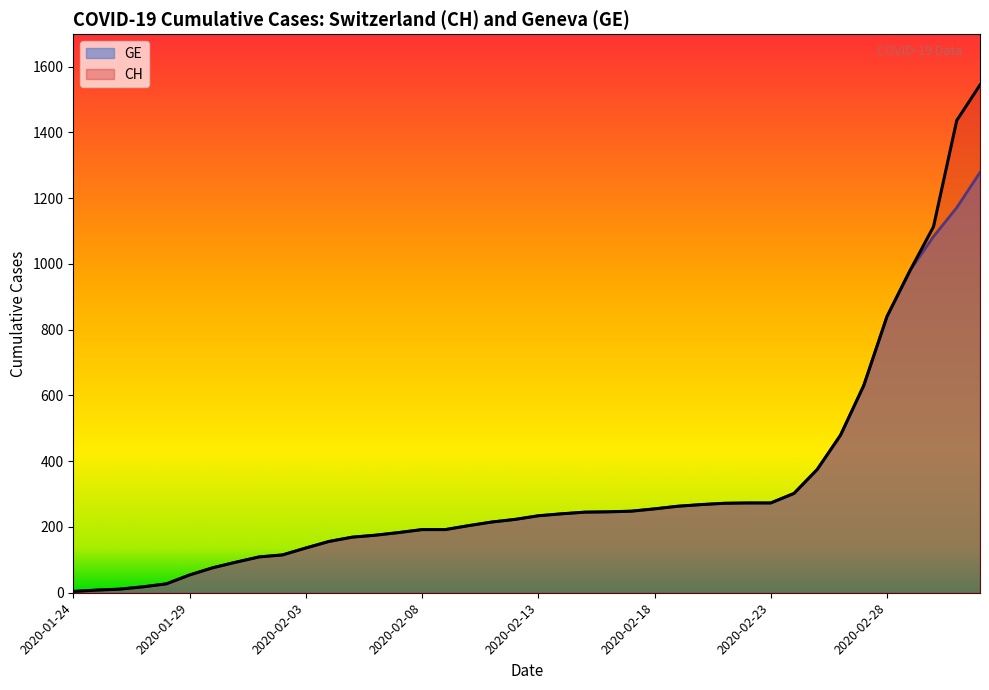

True or false: GE and CH intersect in this chart.

False